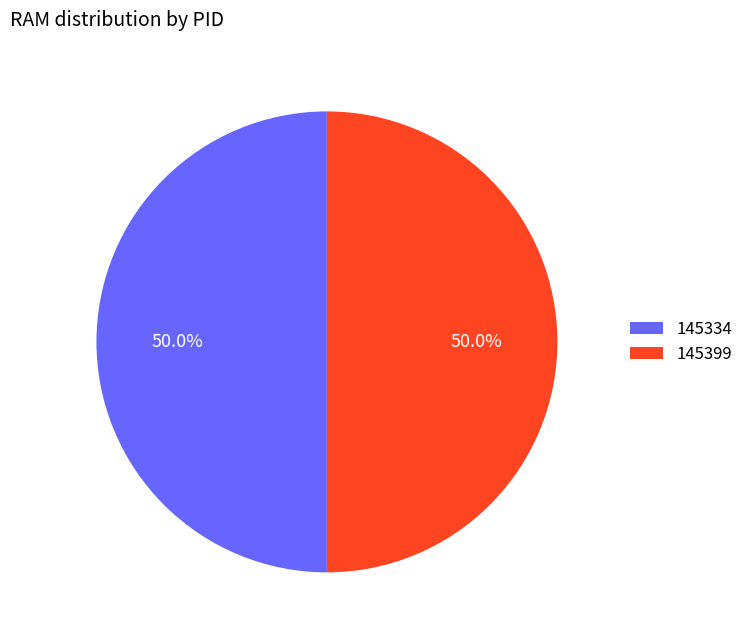

To the nearest percent, what is the combined percentage of 145334 and 145399?

100%